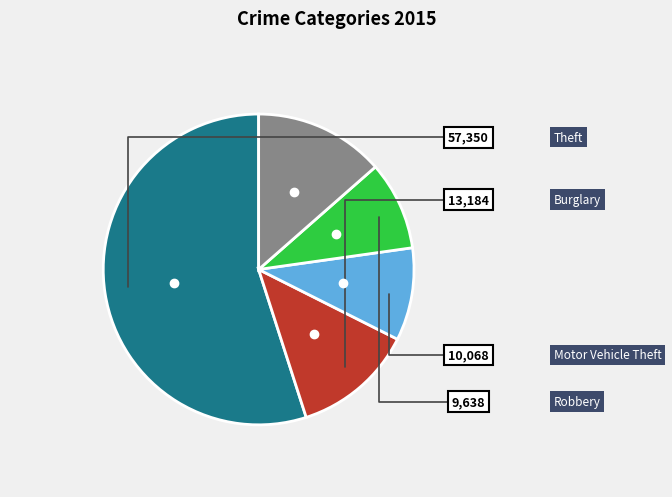

Does any single category account for the majority?

Yes